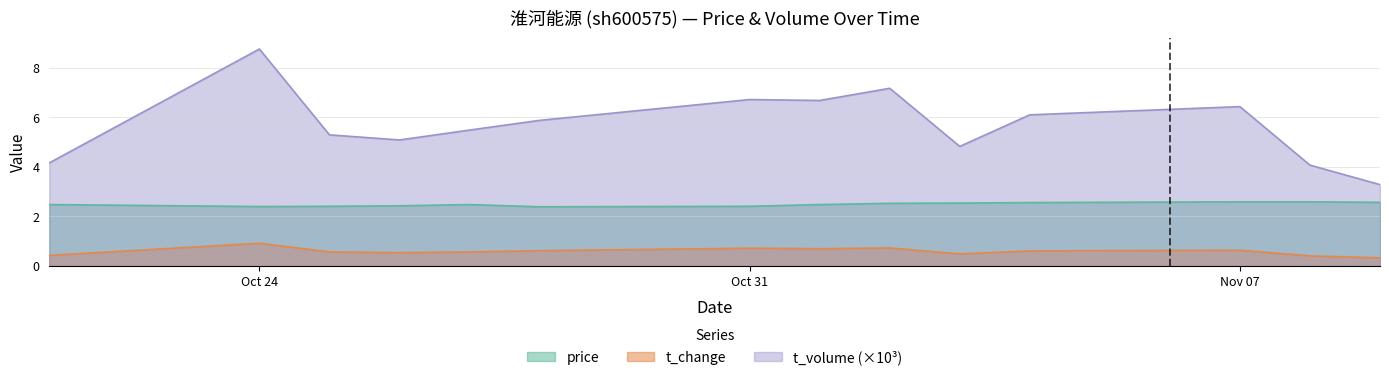

True or false: t_change and t_volume cross at least once.

False